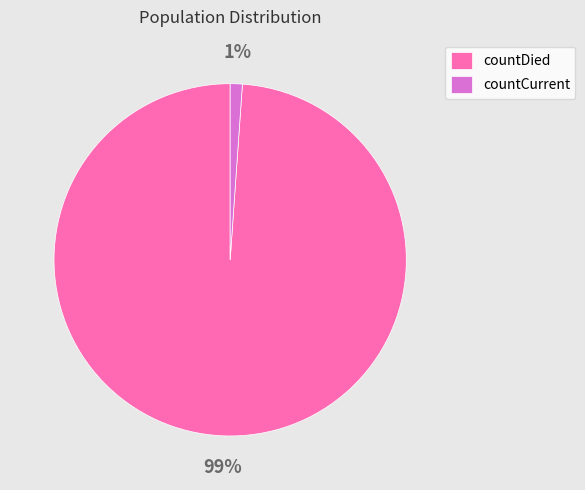

Which has a higher value, countCurrent or countDied?

countDied